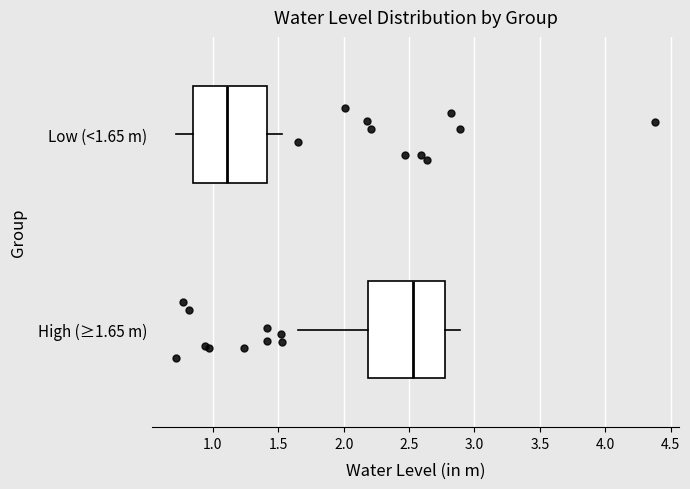

Which box's median line is the furthest to the right?

High (≥1.65 m)